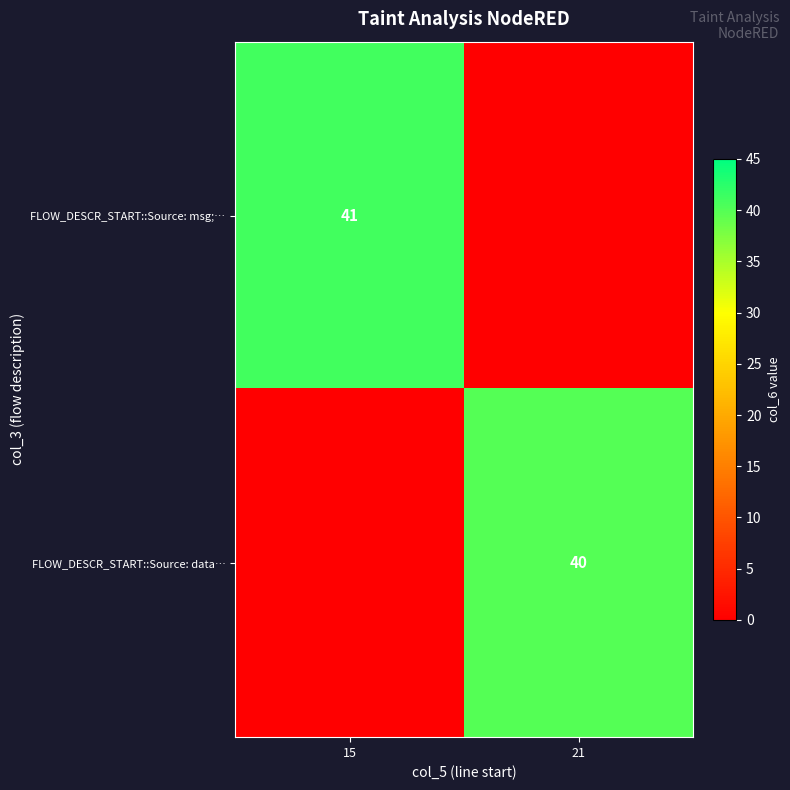

What is the greatest value displayed?

41